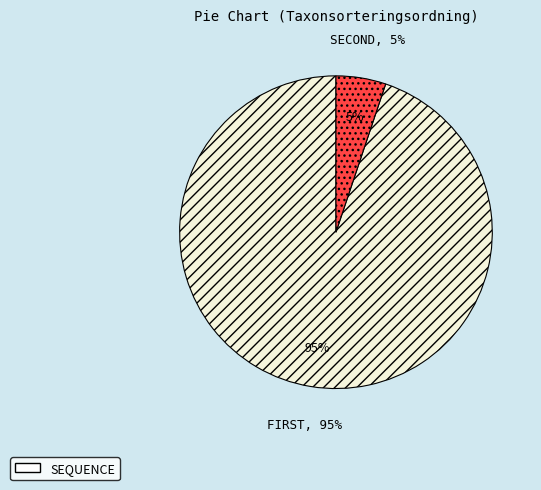

How many segments does this pie chart have?

2